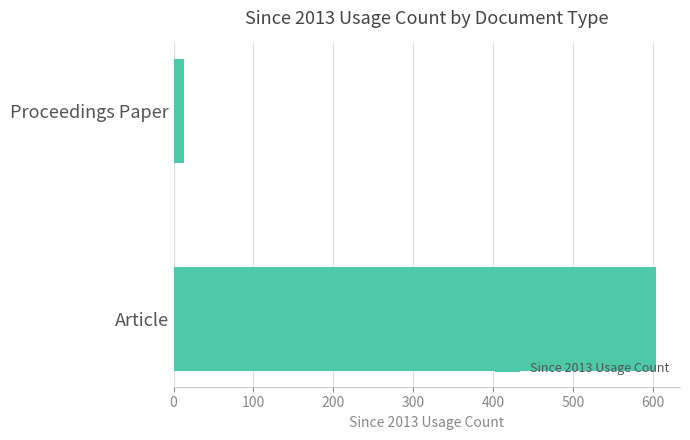

Which label corresponds to the smallest value in the chart?

Proceedings Paper